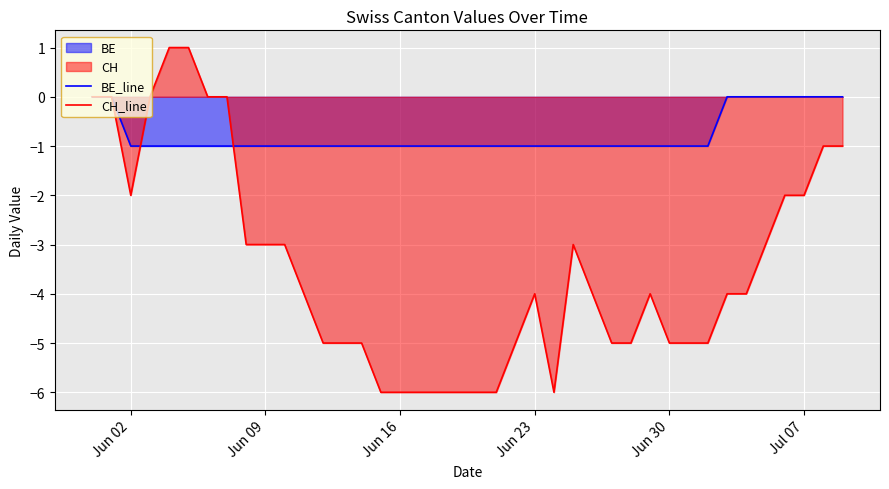

Which series has the largest range (max minus min)?

CH_line